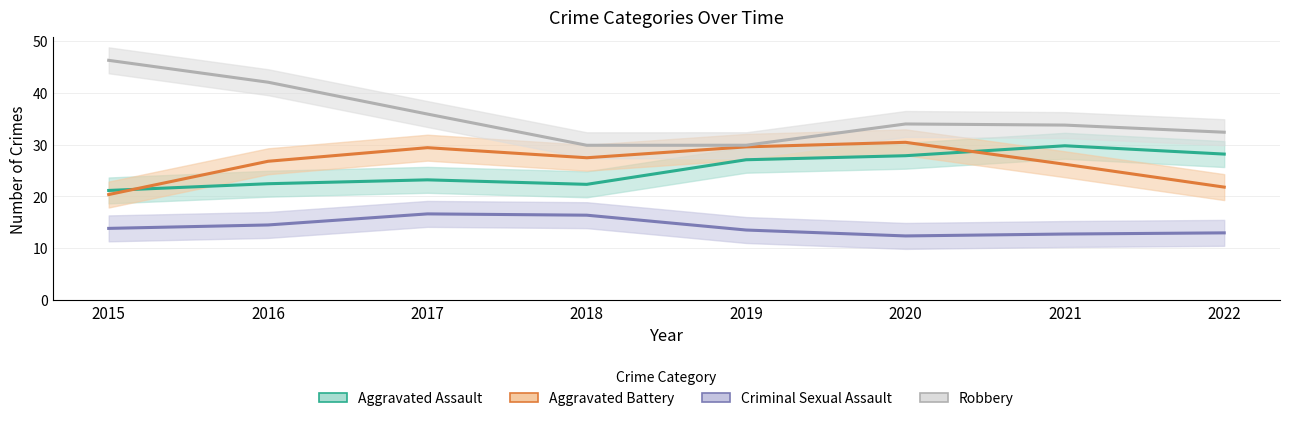

Reading left to right, list all the values displayed in this chart.

Aggravated Assault: 2015=21.2	2016=22.5	2017=23.2	2018=22.3	2019=27.1	2020=27.9	2021=29.8	2022=28.2
Aggravated Battery: 2015=20.4	2016=26.8	2017=29.4	2018=27.5	2019=29.6	2020=30.4	2021=26.2	2022=21.8
Criminal Sexual Assault: 2015=13.8	2016=14.5	2017=16.6	2018=16.4	2019=13.5	2020=12.4	2021=12.8	2022=13.0
Robbery: 2015=46.2	2016=42.0	2017=35.9	2018=29.9	2019=29.9	2020=34.0	2021=33.8	2022=32.4